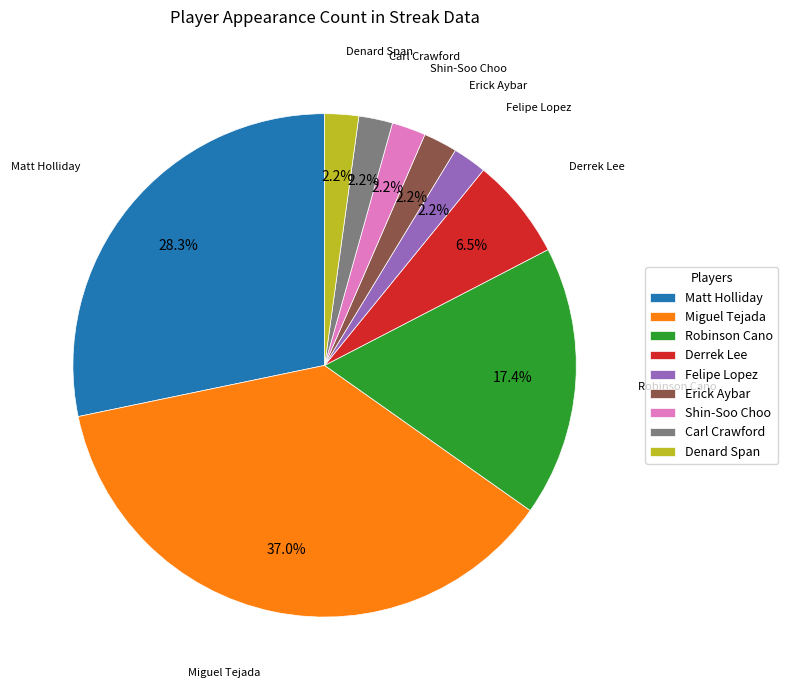

How many segments does this pie chart have?

9